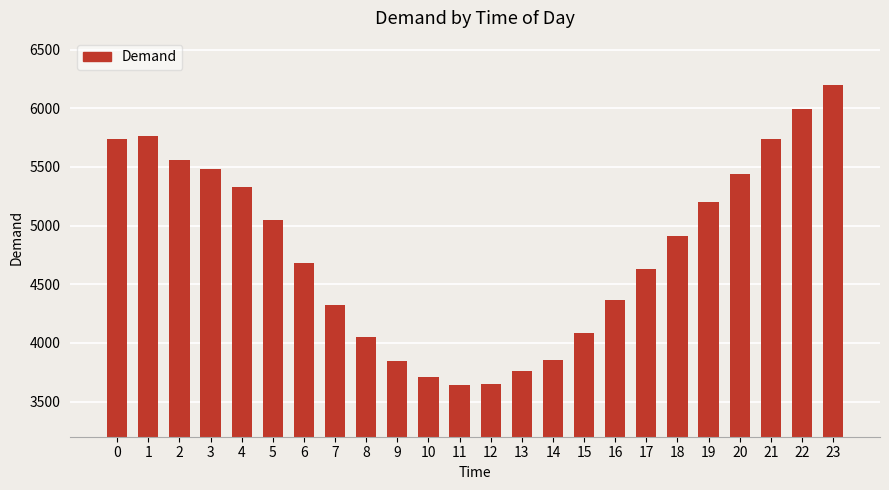

The value at 16 is 4363. True or false?

True